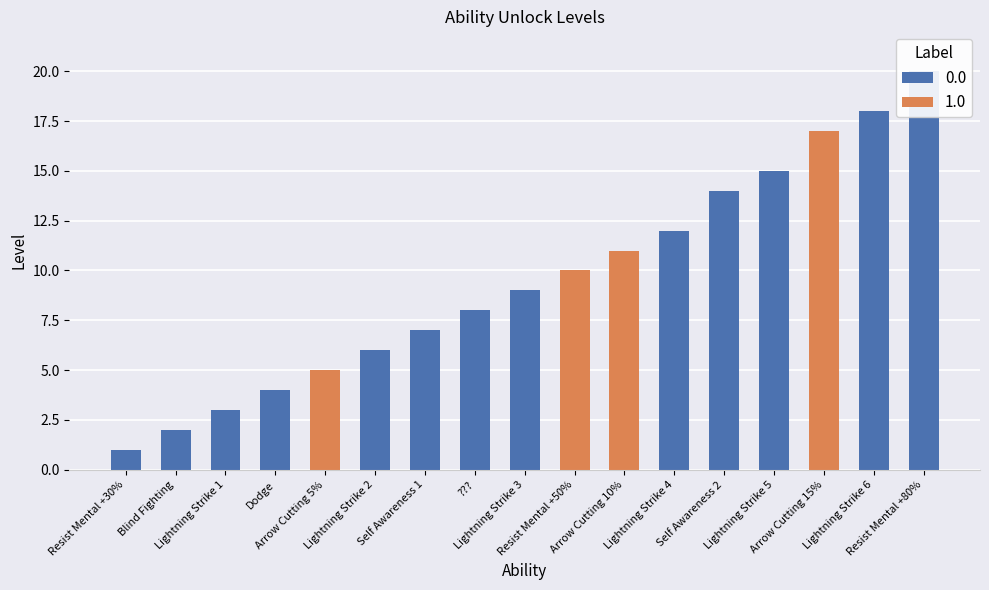

Reading right to left, what are all the values shown in this chart?

Resist Mental +80%=20	Lightning Strike 6=18	Arrow Cutting 15%=17	Lightning Strike 5=15	Self Awareness 2=14	Lightning Strike 4=12	Arrow Cutting 10%=11	Resist Mental +50%=10	Lightning Strike 3=9	???=8	Self Awareness 1=7	Lightning Strike 2=6	Arrow Cutting 5%=5	Dodge=4	Lightning Strike 1=3	Blind Fighting=2	Resist Mental +30%=1